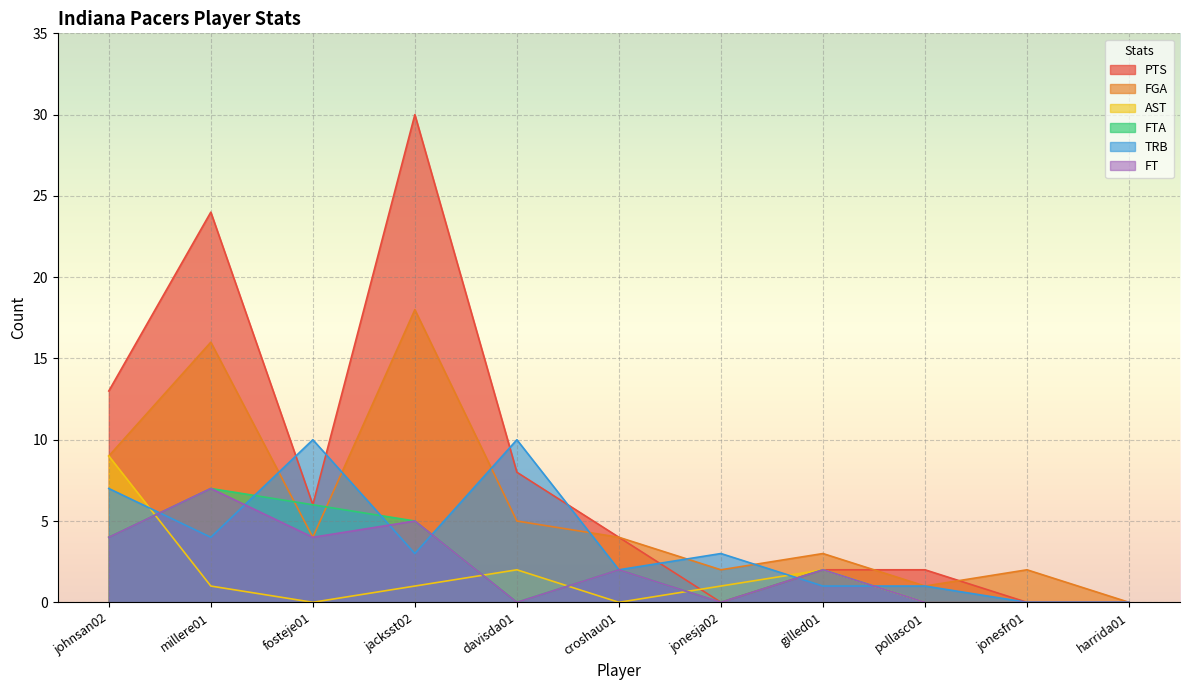

At which label does FGA first exceed 4?

johnsan02